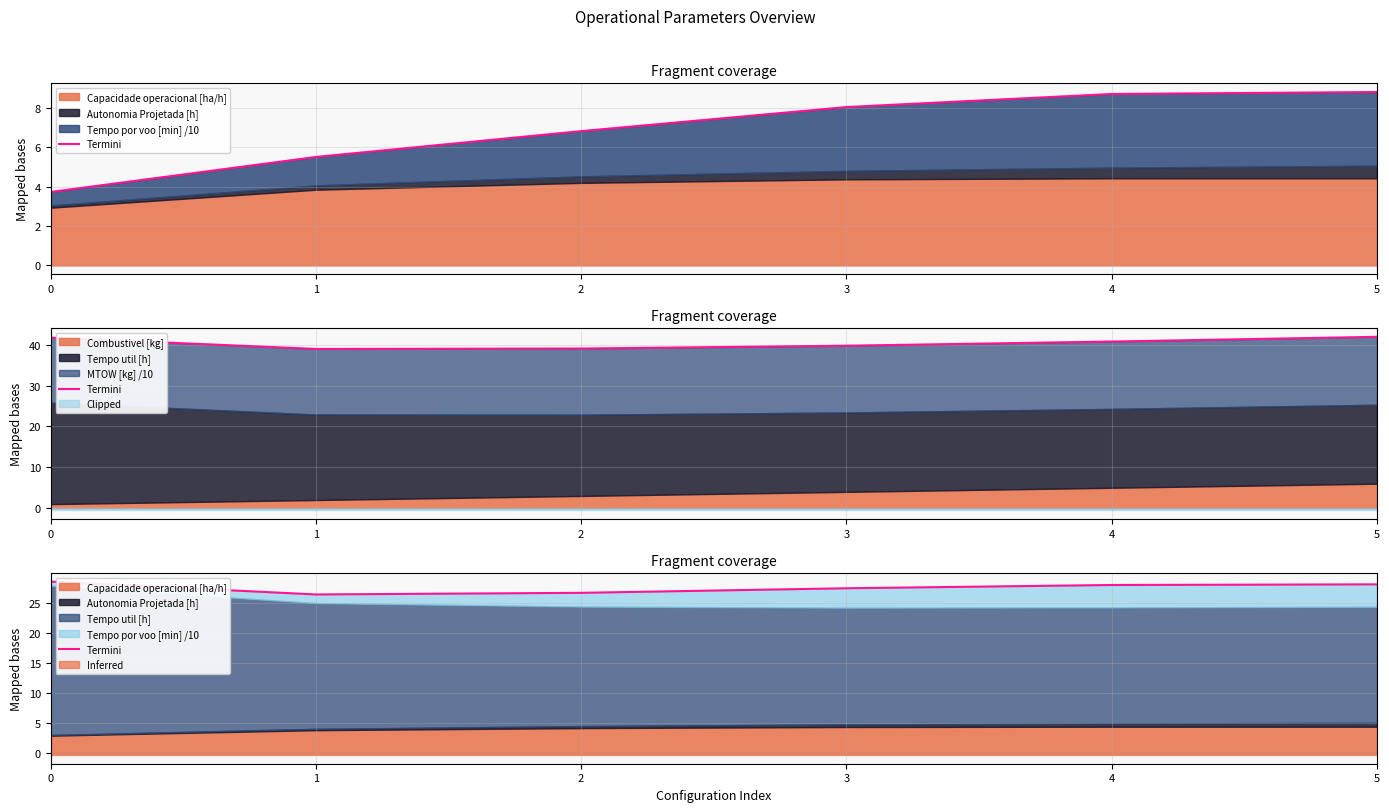

At which category does the data reach its first local valley?

1